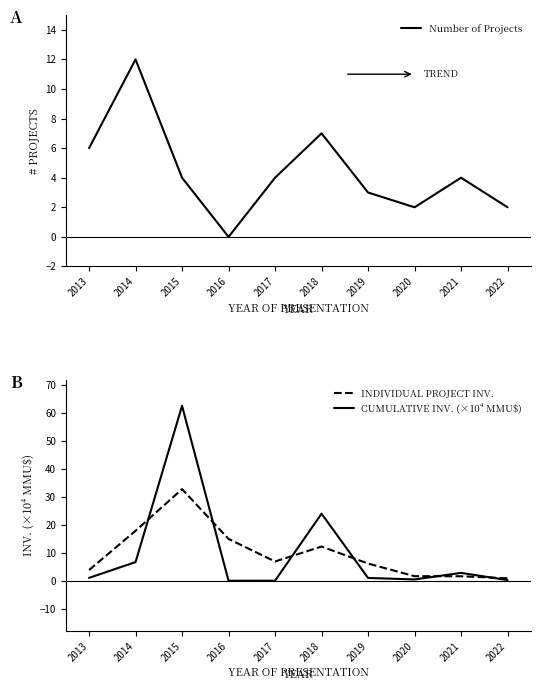

Rank the series at 2020 from highest to lowest value.

Number of Projects, INDIVIDUAL PROJECT INV., CUMULATIVE INV. (×10⁴ MMU$)